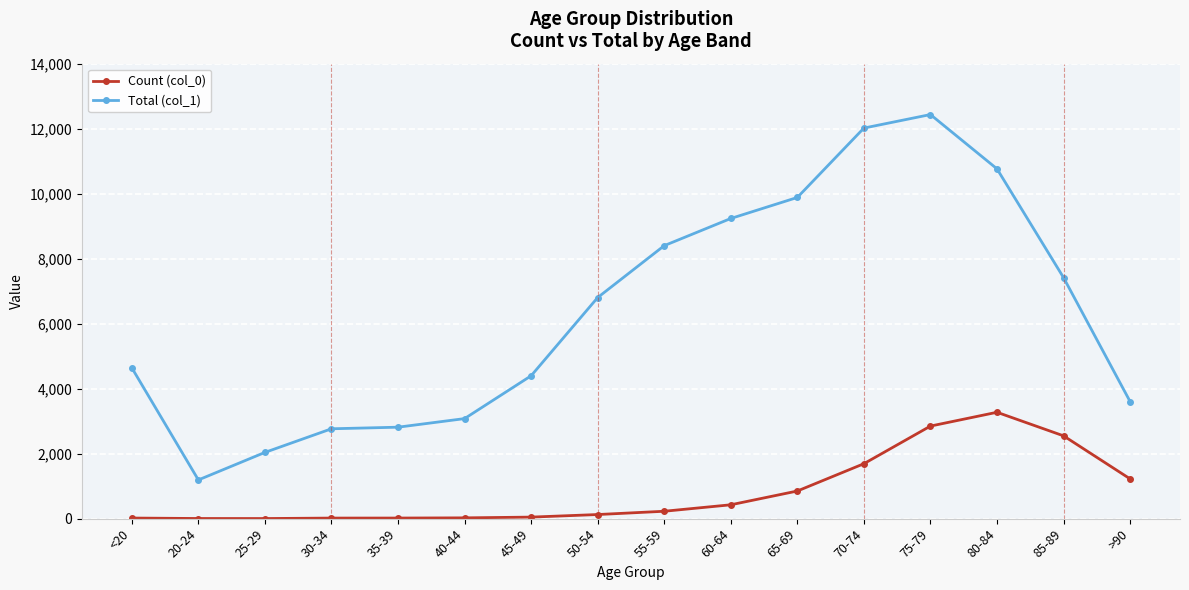

True or false: Count (col_0) and Total (col_1) cross at least once.

False